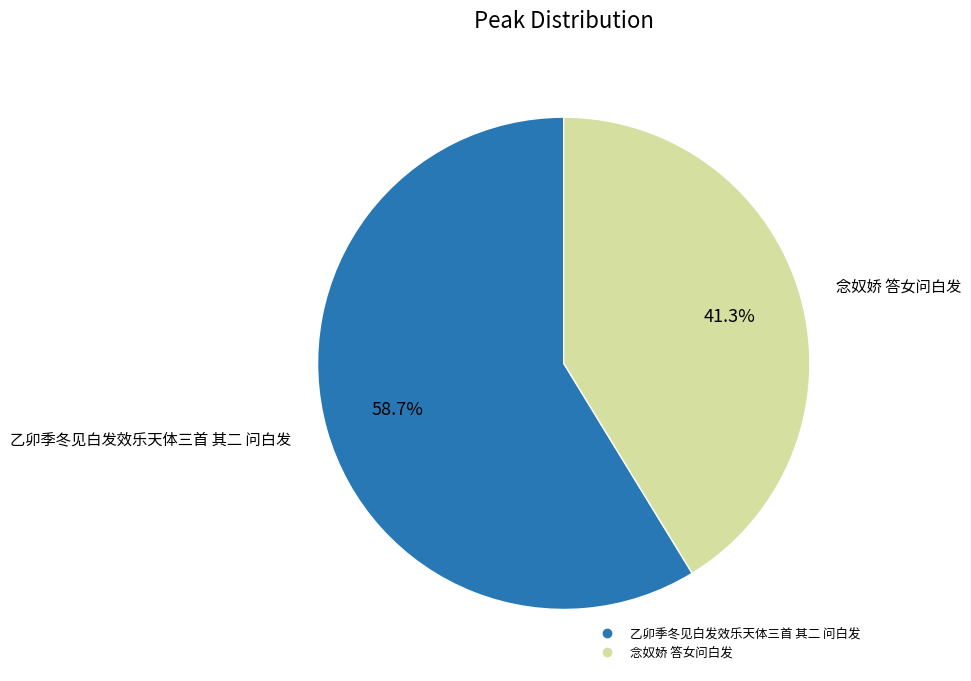

Is 念奴娇 答女问白发 the majority of the pie?

No